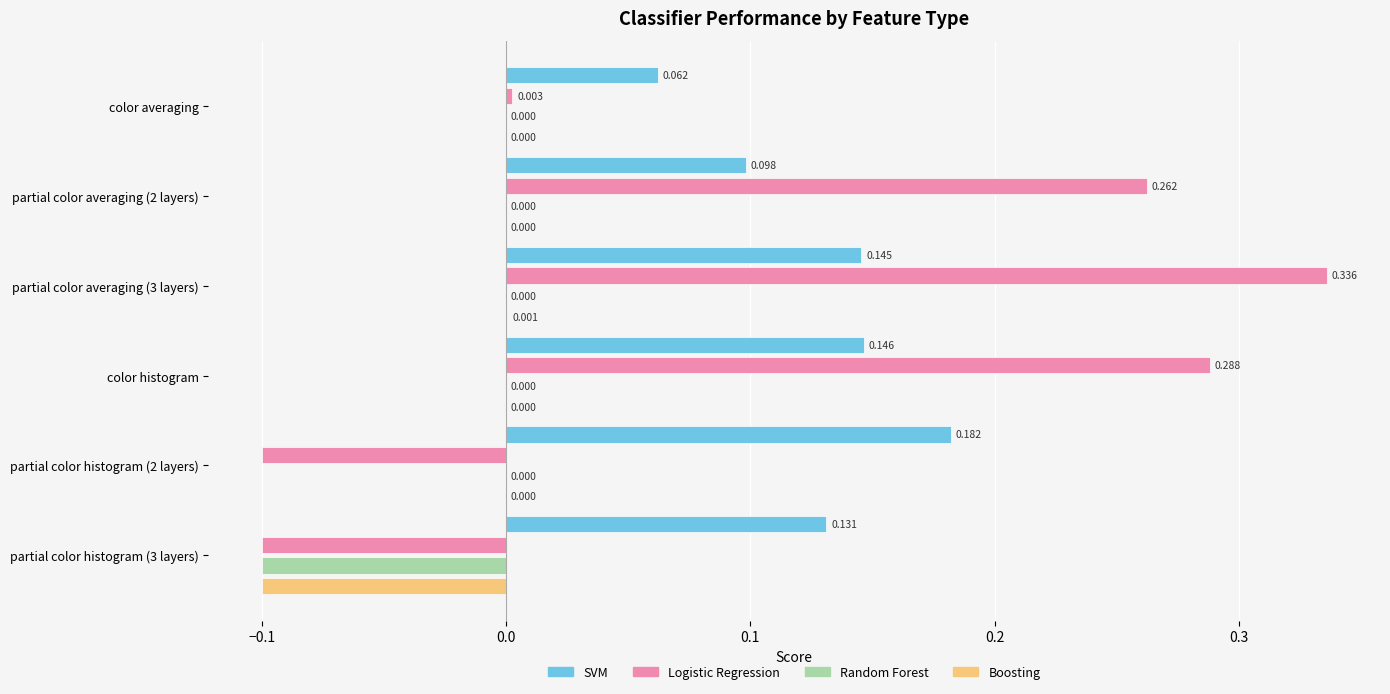

Is the value of Logistic Regression at partial color histogram (3 layers) greater than the value of Random Forest at color histogram?

No